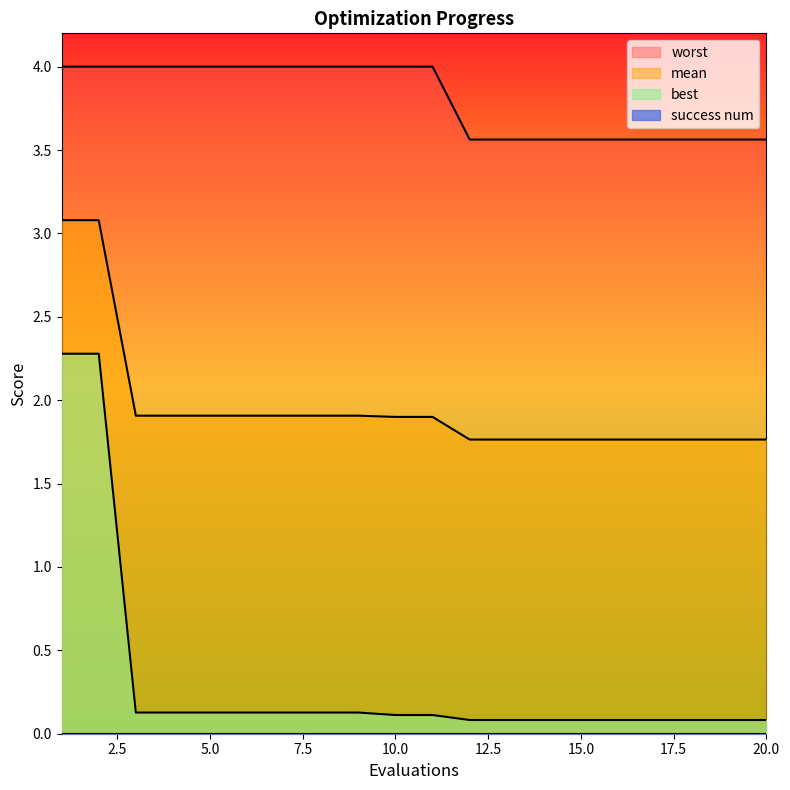

True or false: mean has a value of 2.6 at 18.

False